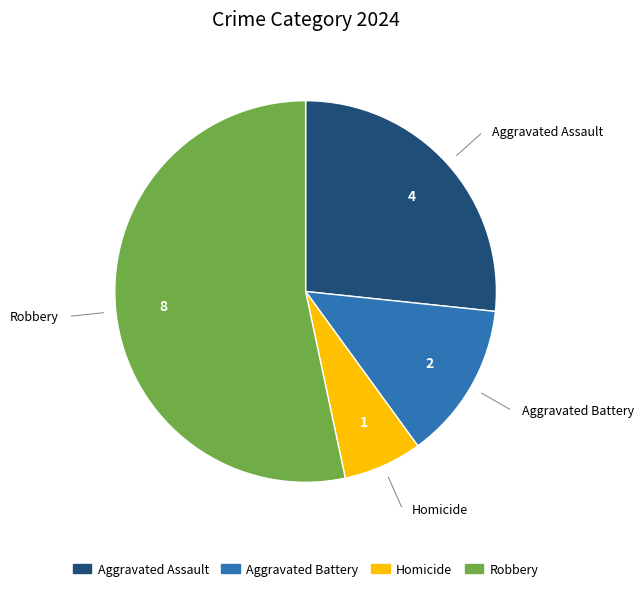

Combined, do Aggravated Assault and Homicide account for over 50%?

No